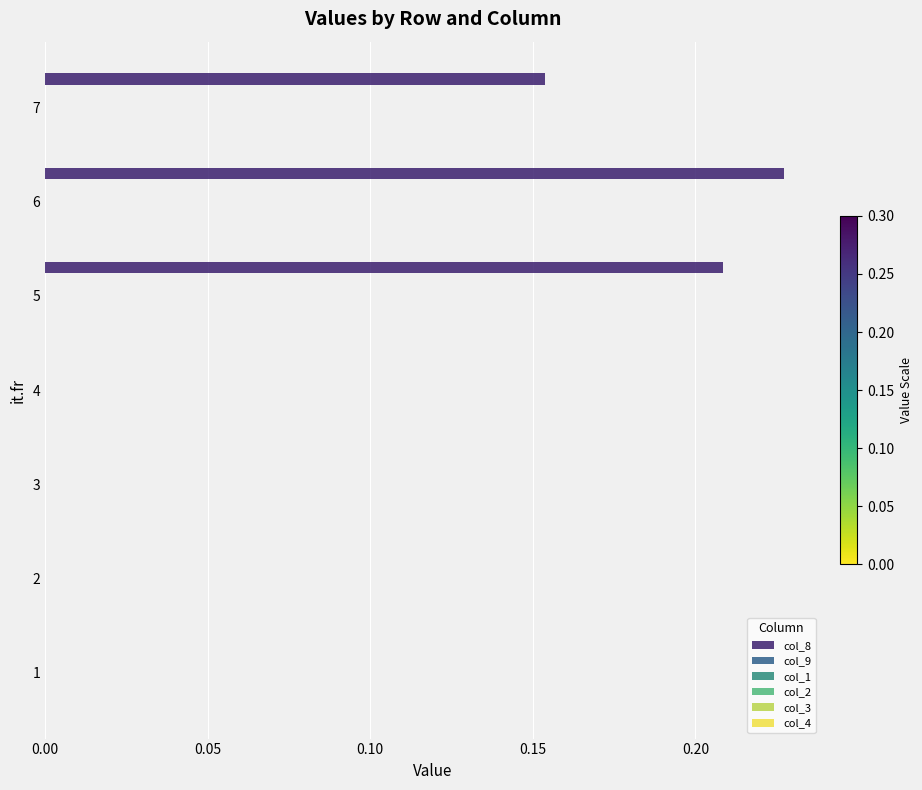

What is the sum of all values?

0.6